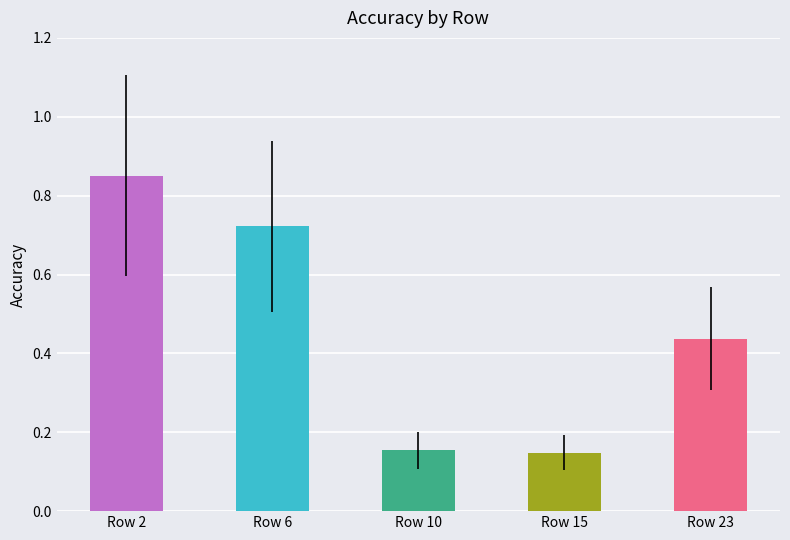

Count the number of categories in the chart.

5